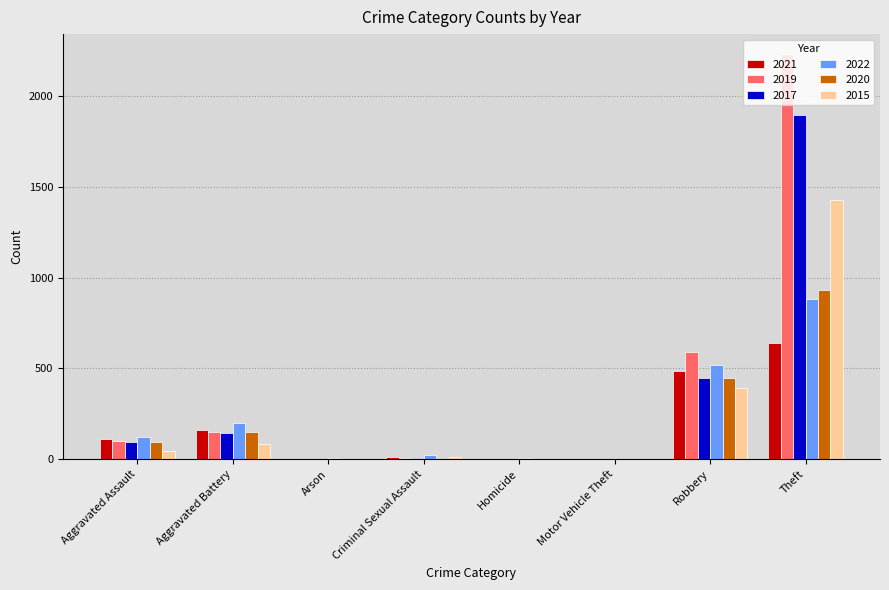

At which category is the sum across all series the highest?

Theft